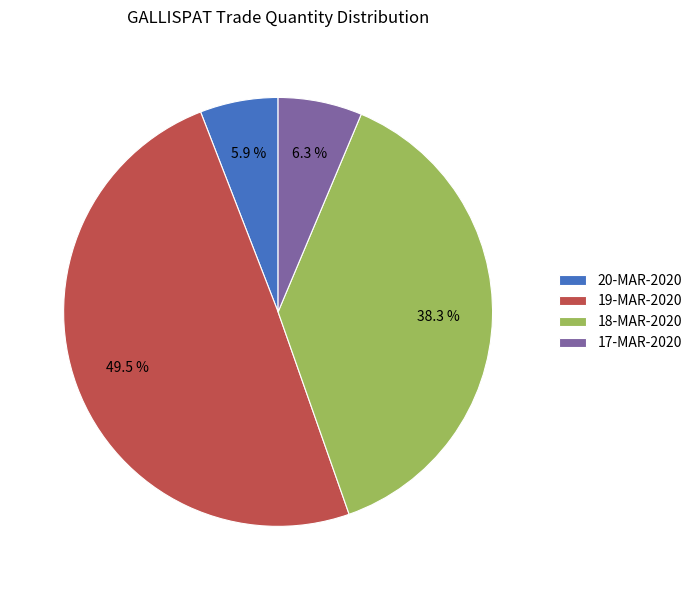

To the nearest percent, what portion does 17-MAR-2020 represent?

6%